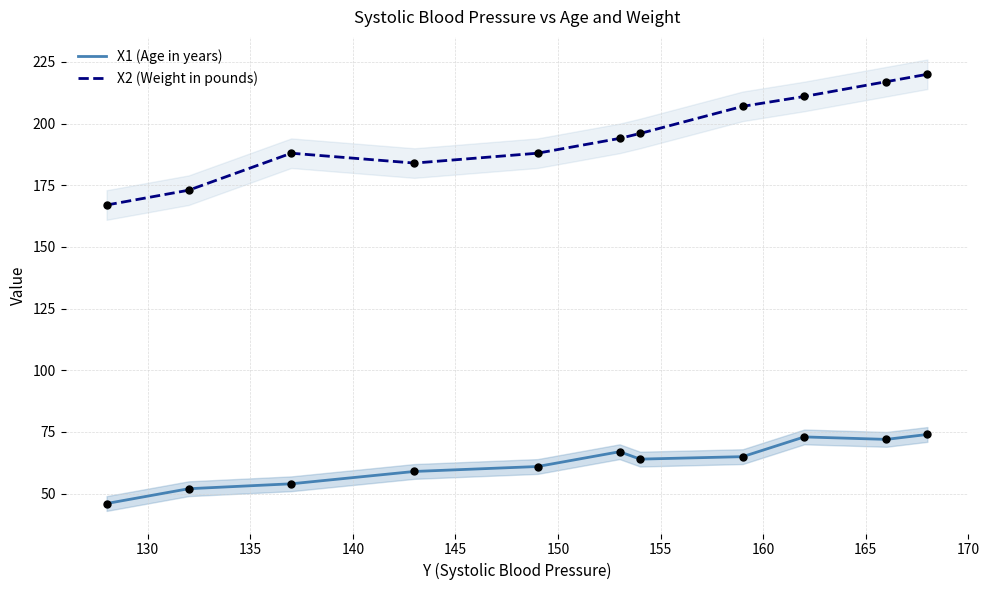

True or false: X1 (Age in years) and X2 (Weight in pounds) cross at least once.

False